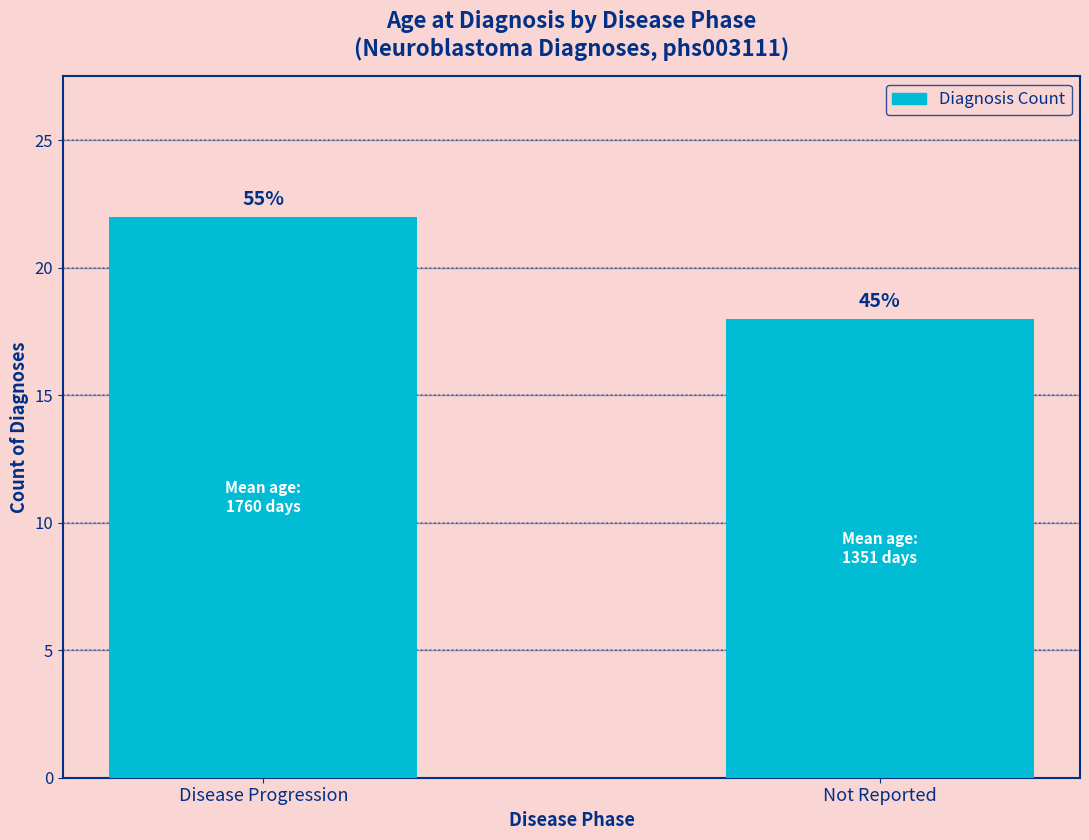

Are the bars horizontal?

No